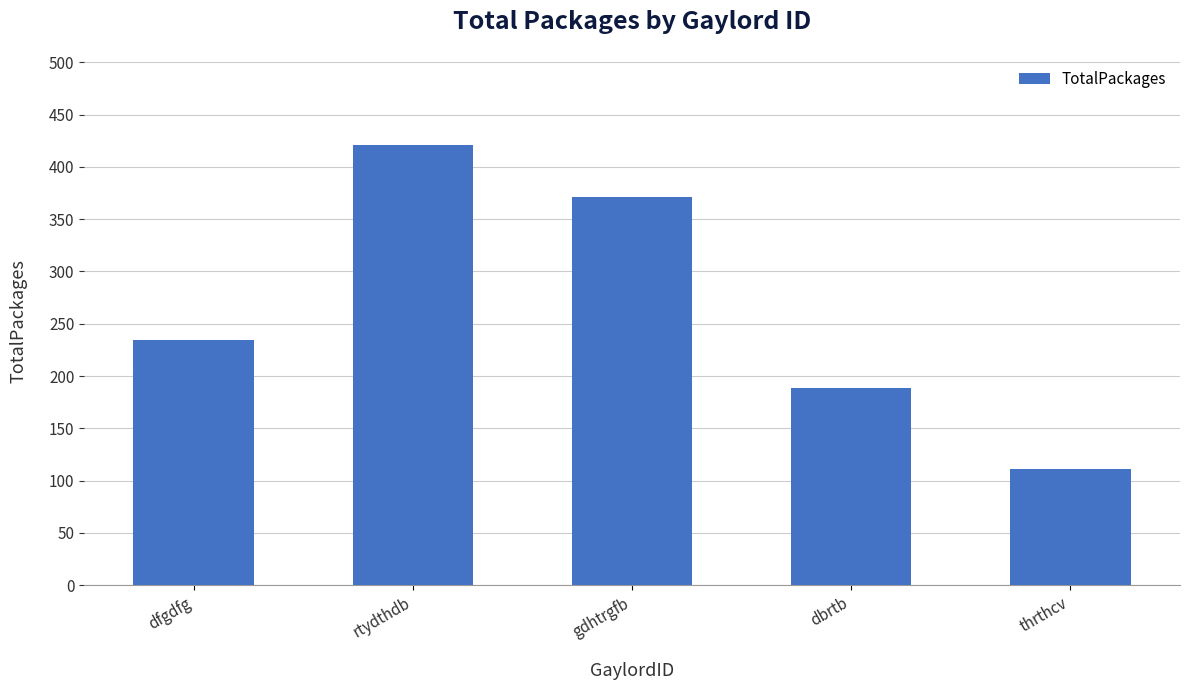

Are the bars horizontal?

No